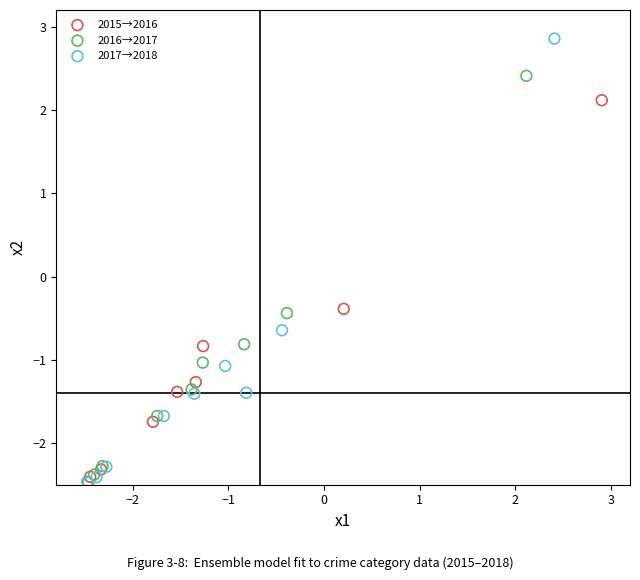

Which series reaches the maximum Y coordinate?

2017→2018